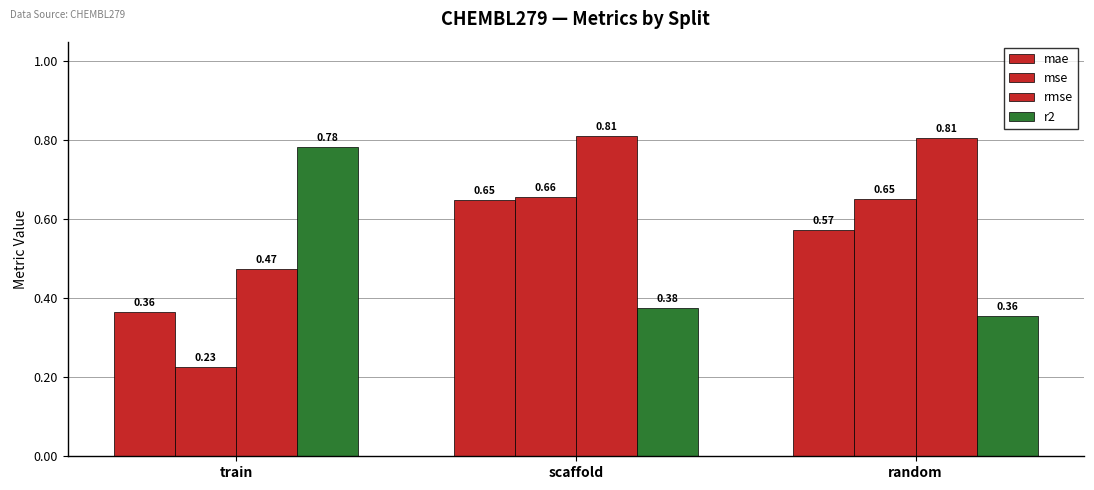

What is the label of the 2nd bar from the left?

scaffold